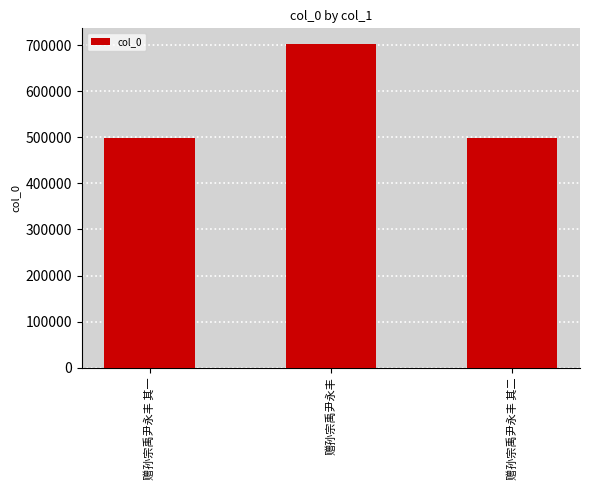

Which category has the highest value across all series?

赠孙宗禹尹永丰